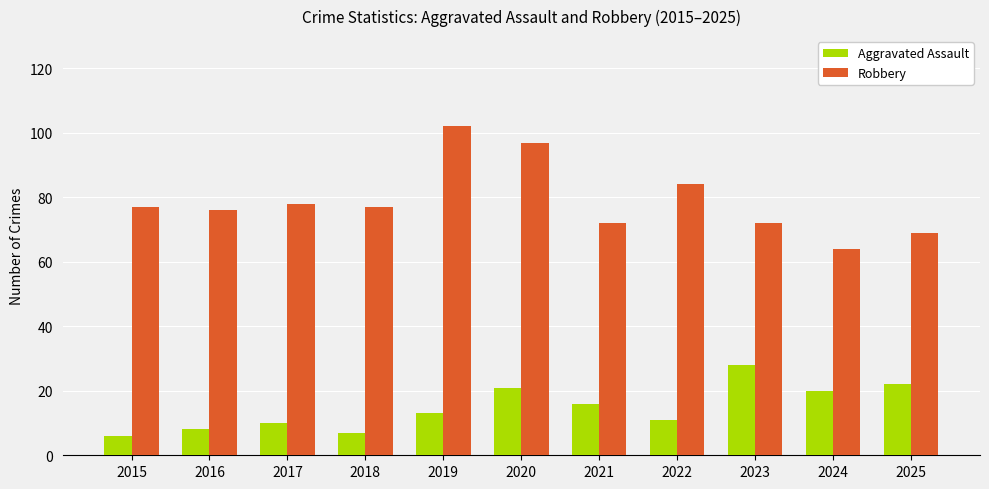

Is it true that Robbery equals 97 at 2020?

True